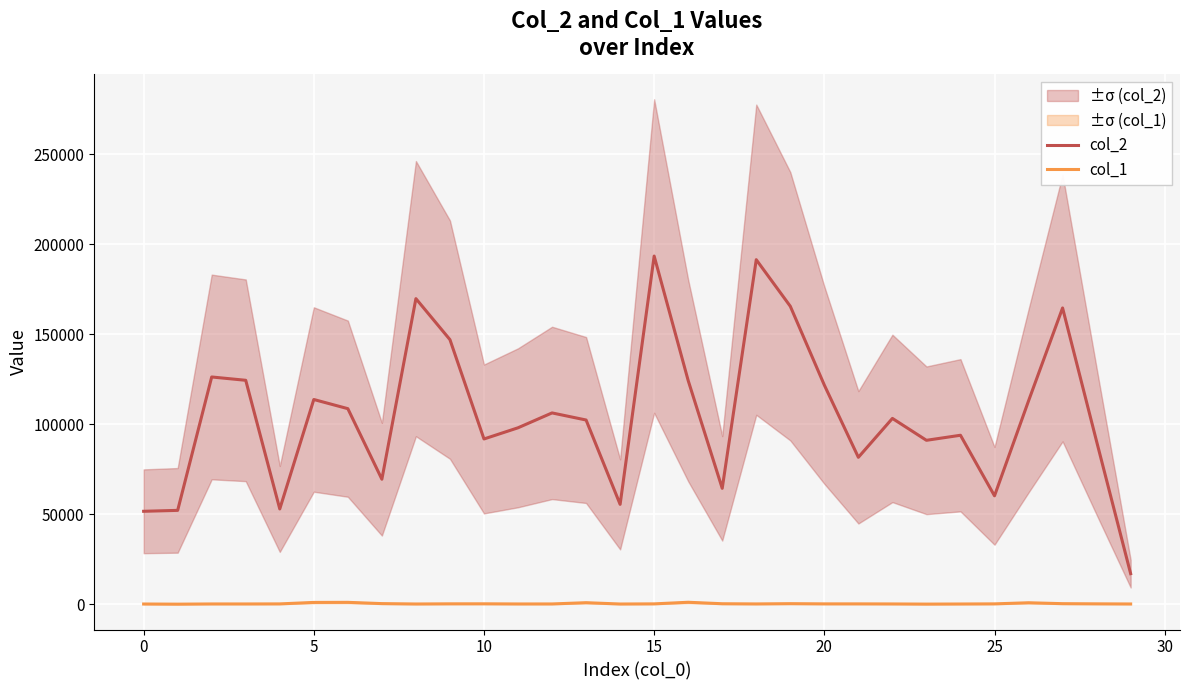

At which label does col_2 reach its peak?

15